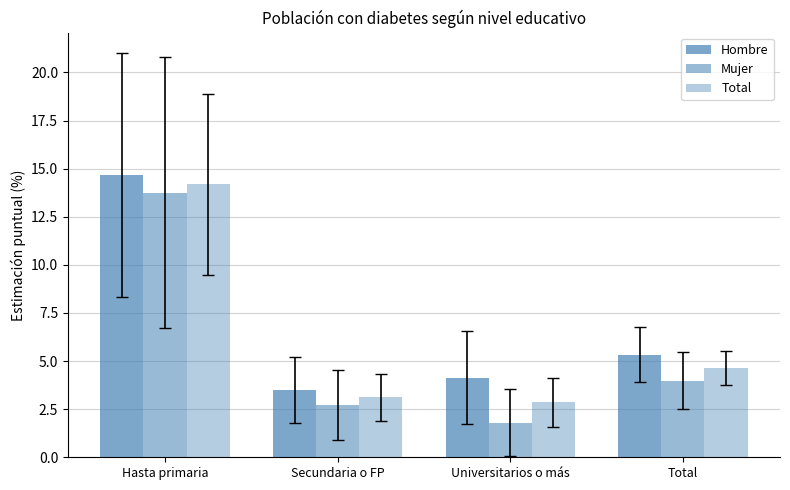

Which series changed the most between Hasta primaria and Total?

Mujer